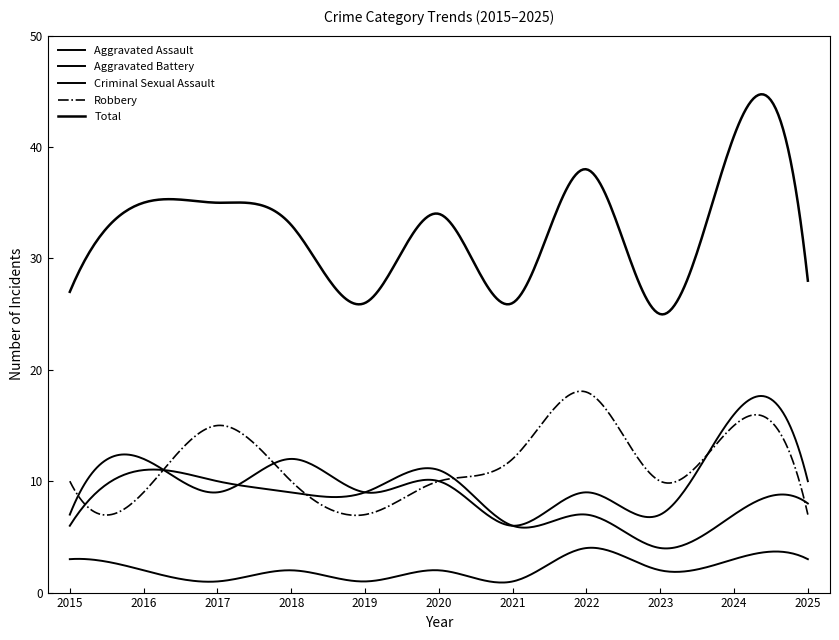

What is the value of the Criminal Sexual Assault point at the 7th from the left?

1